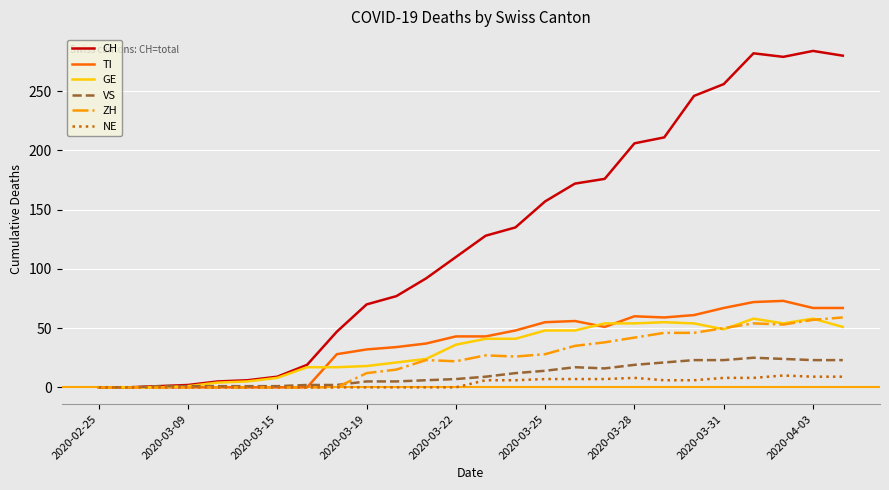

How many distinct data groups are displayed?

6